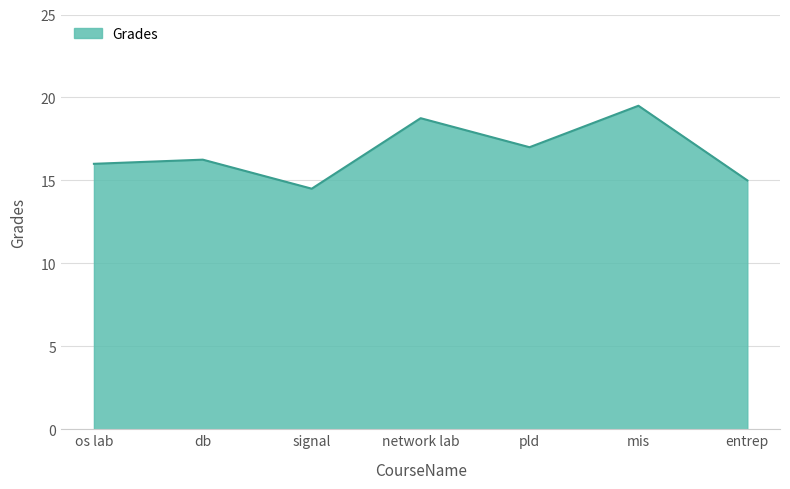

List the labels in order of value, smallest first.

signal, entrep, os lab, db, pld, network lab, mis